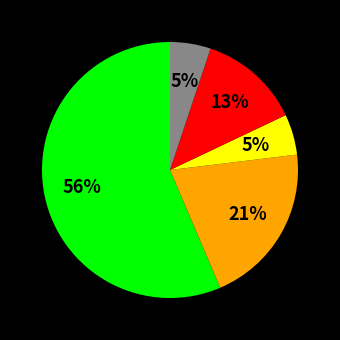

To the nearest percent, what is the difference between the largest and smallest slice percentages?

51%